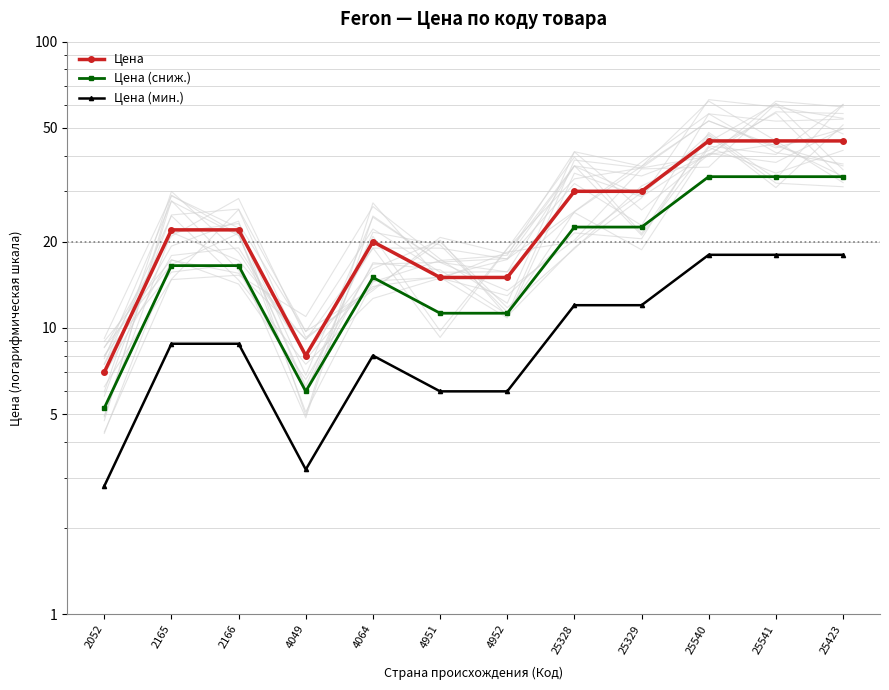

Reading left to right, list all the values displayed in this chart.

Цена: 7.0	22.0	22.0	8.0	20.0	15.0	15.0	30.0	30.0	45.0	45.0	45.0
Цена (сниж.): 5.2	16.5	16.5	6.0	15.0	11.2	11.2	22.5	22.5	33.8	33.8	33.8
Цена (мин.): 2.8	8.8	8.8	3.2	8.0	6.0	6.0	12.0	12.0	18.0	18.0	18.0